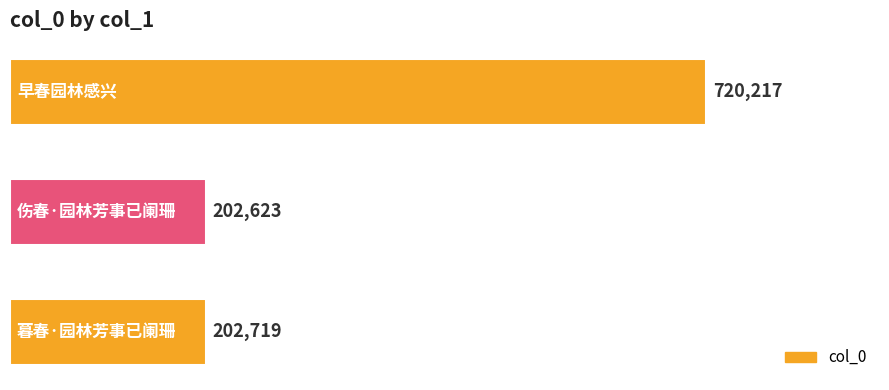

What is the maximum value shown in the chart?

720217